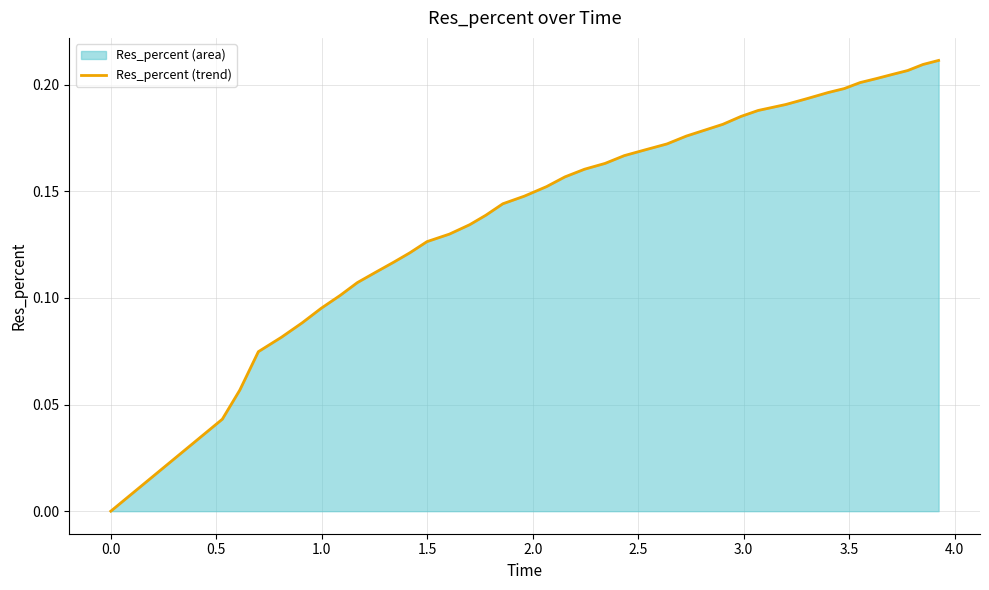

What is the greatest value displayed?

0.2